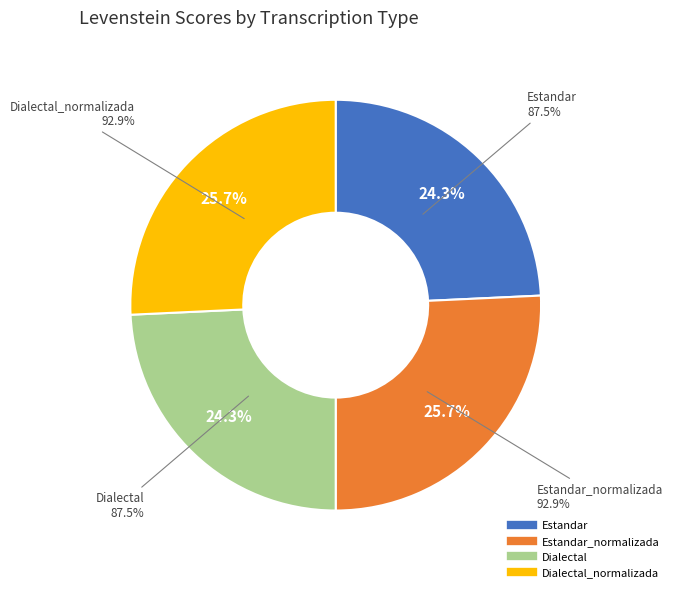

Approximately how many times larger is the value at Dialectal compared to Estandar?

1.0